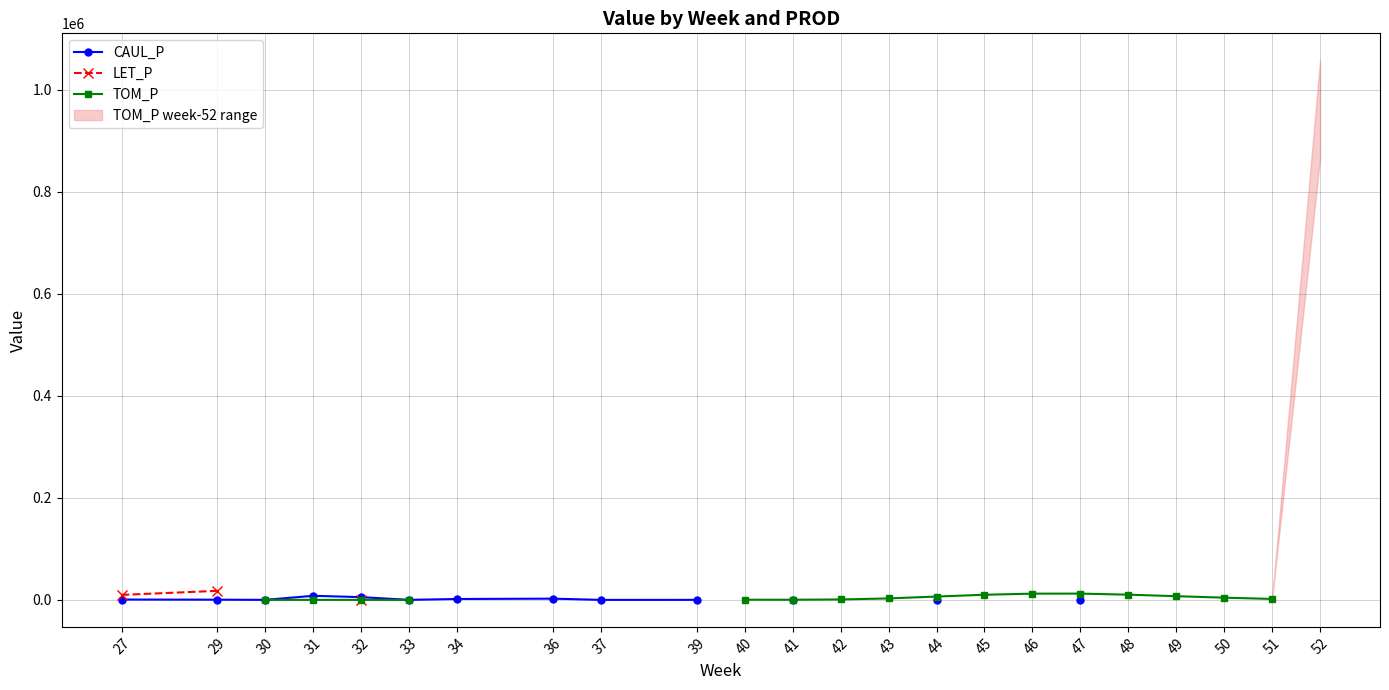

Where do LET_P and TOM_P first cross each other?

29 and 30